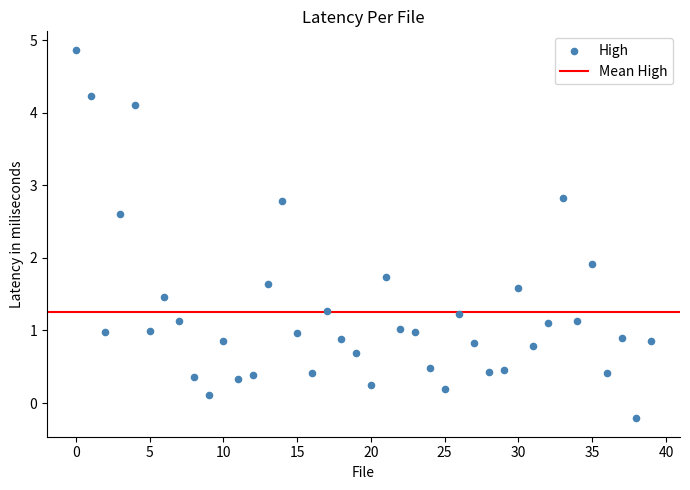

What Y value in the scatter plot is closest to 2?

1.9